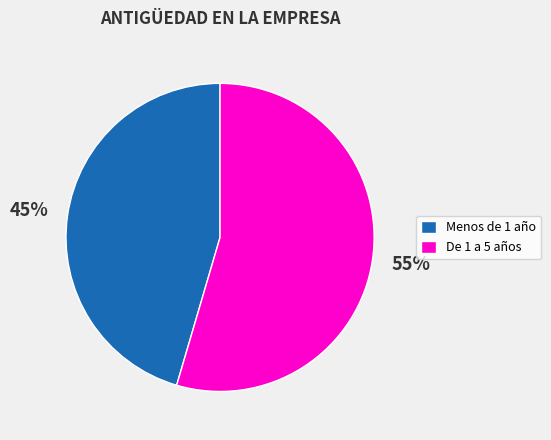

To the nearest percent, what is the average slice percentage?

50%